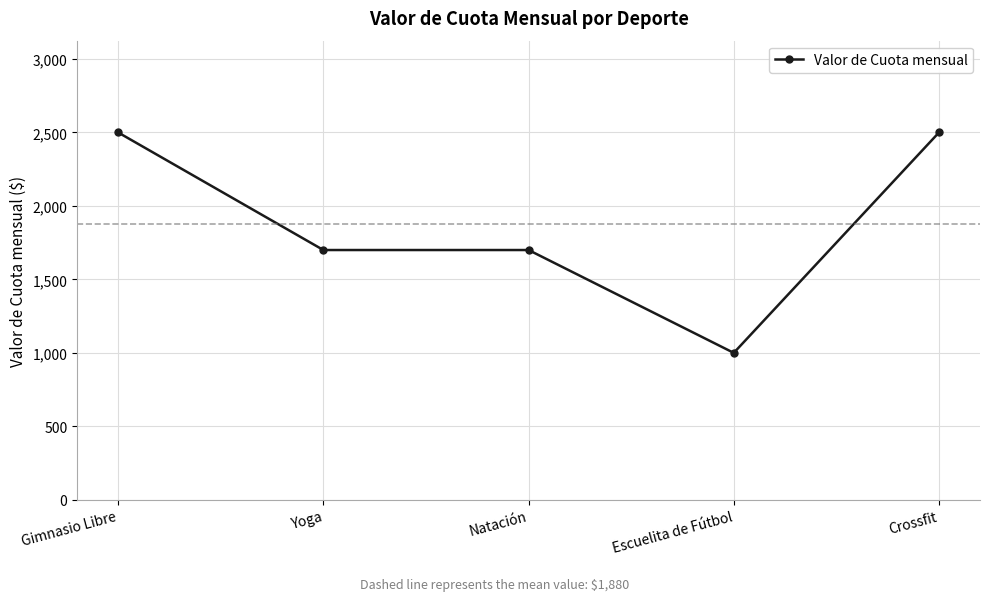

Reading left to right, transcribe all the data shown in this chart.

Gimnasio Libre=2500	Yoga=1700	Natación=1700	Escuelita de Fútbol=1000	Crossfit=2500